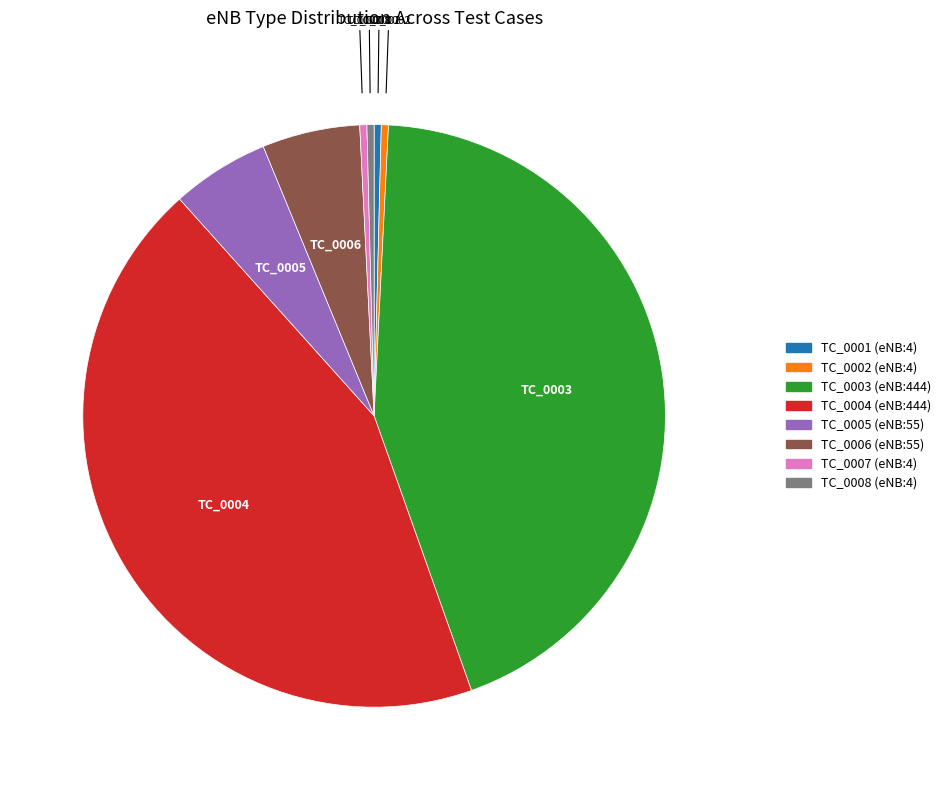

Count the number of slices in the pie.

8